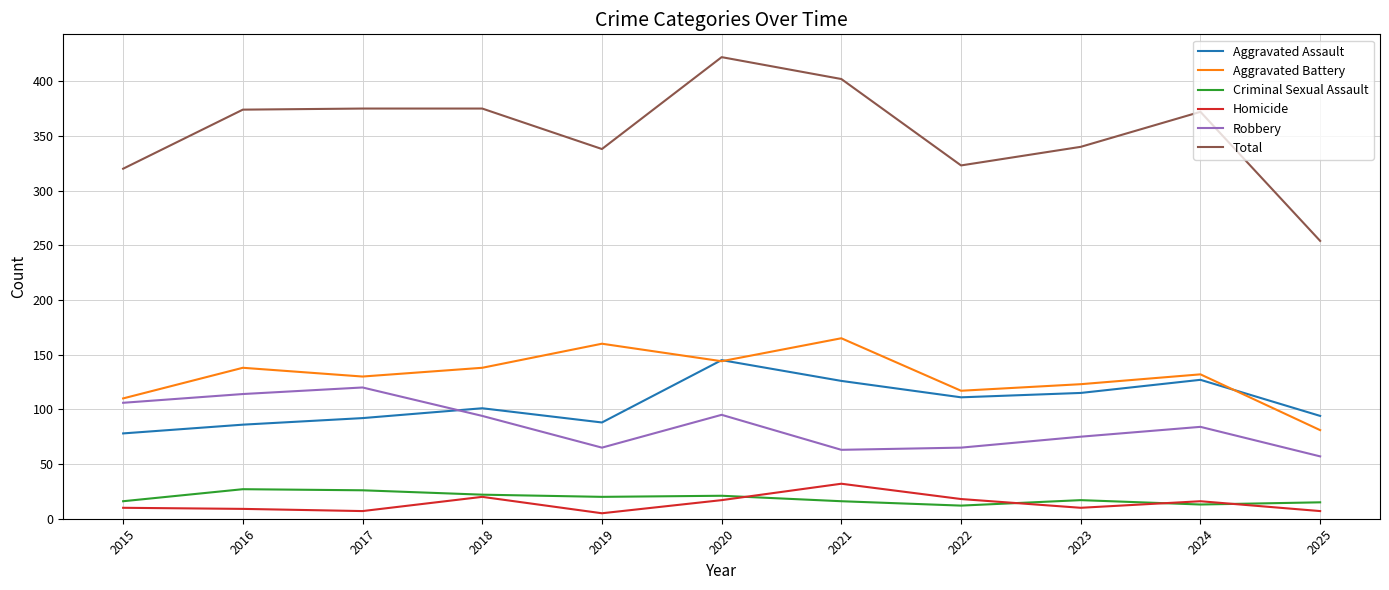

Which series has the widest spread of values?

Total